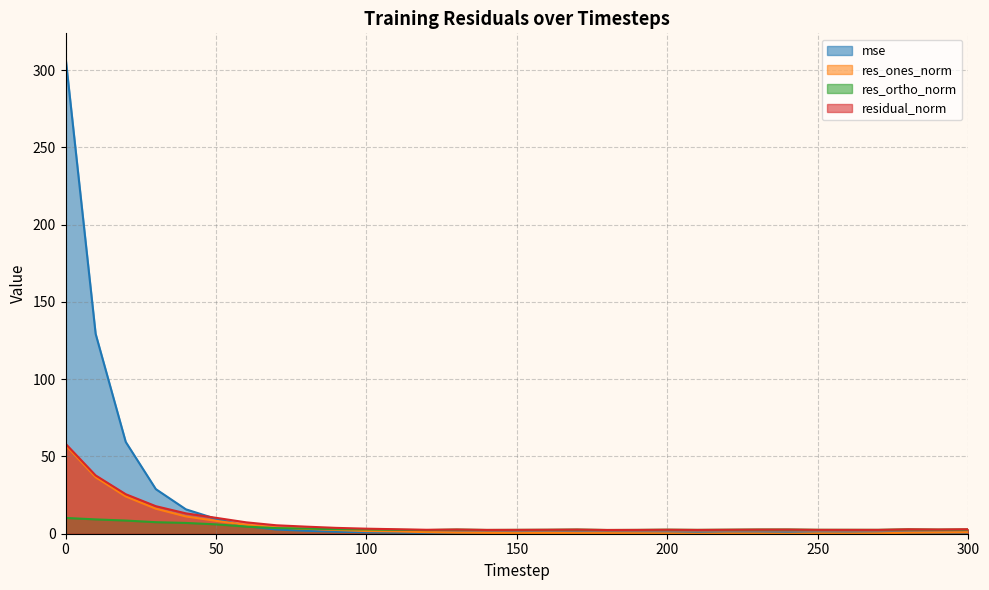

Rank the series at 220 from highest to lowest value.

residual_norm, res_ortho_norm, mse, res_ones_norm